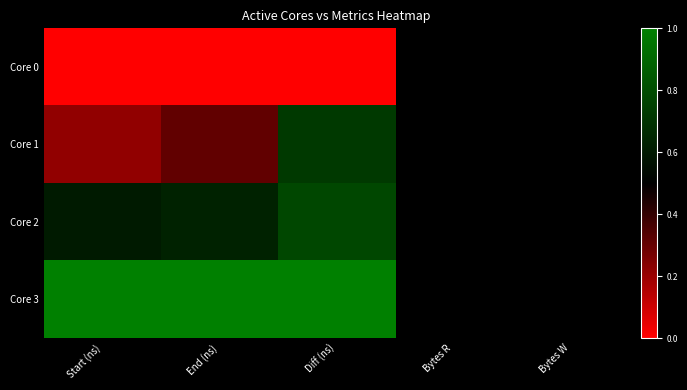

Reading right to left, list all the values displayed in this chart.

Core 0: Bytes W=0.5	Bytes R=0.5	Diff (ns)=0.0	End (ns)=0.0	Start (ns)=0.0
Core 1: Bytes W=0.5	Bytes R=0.5	Diff (ns)=0.7	End (ns)=0.3	Start (ns)=0.2
Core 2: Bytes W=0.5	Bytes R=0.5	Diff (ns)=0.8	End (ns)=0.6	Start (ns)=0.6
Core 3: Bytes W=0.5	Bytes R=0.5	Diff (ns)=1.0	End (ns)=1.0	Start (ns)=1.0